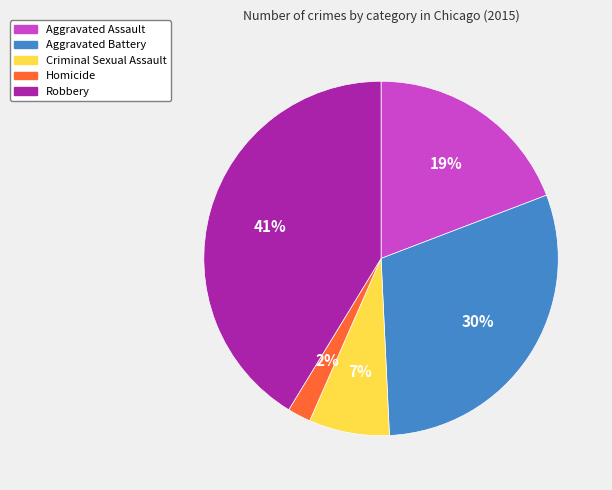

Which category has the smallest portion of the pie?

Homicide